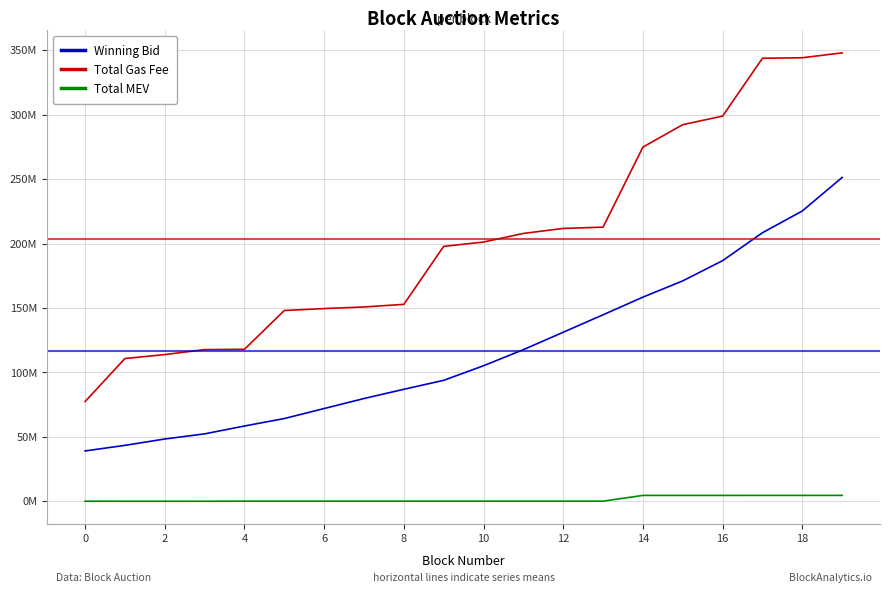

What are all the series names shown in the legend?

Winning Bid, Total Gas Fee, Total MEV